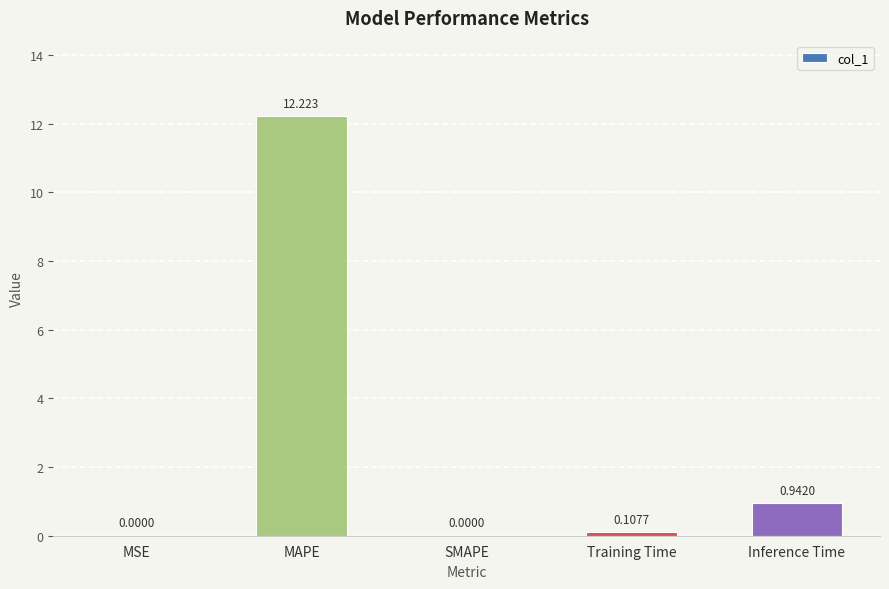

True or false: the data shows -5.3 at SMAPE.

False